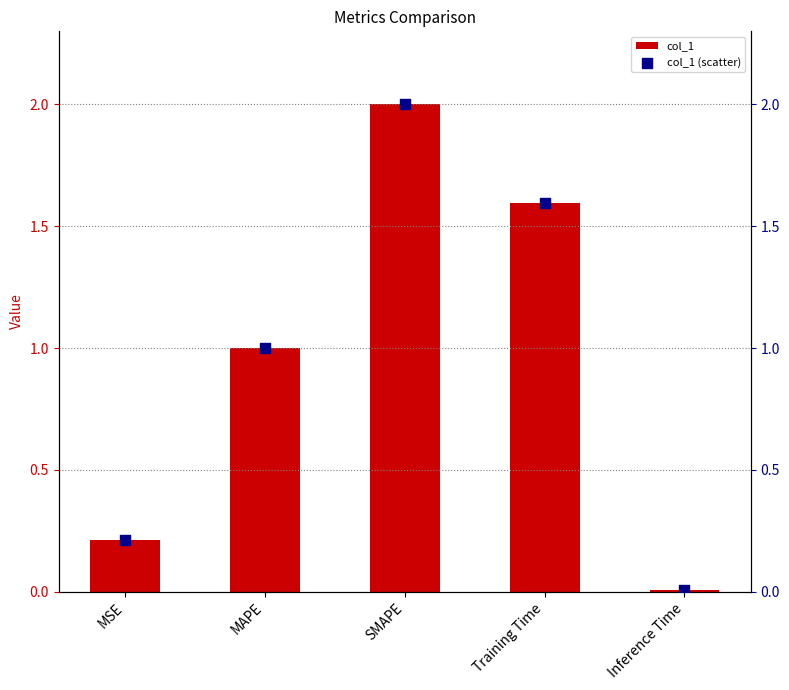

At how many categories does at least one series exceed 1?

3